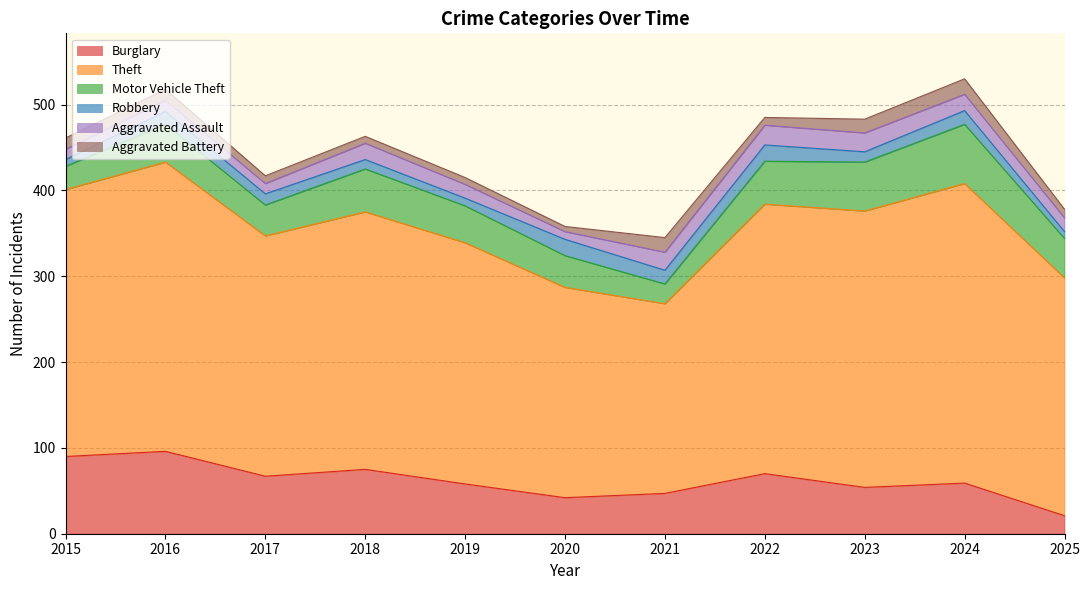

True or false: Aggravated Battery has a value of 6 at 2023.

False